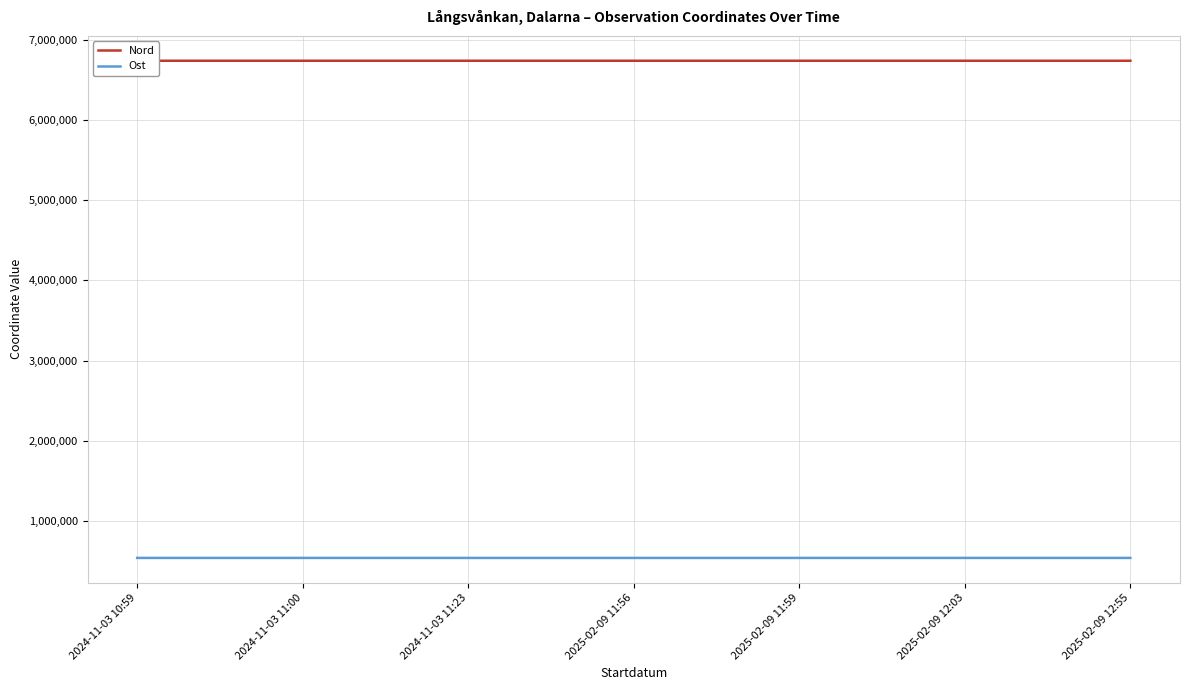

The Nord series shows 6736748 at 2025-02-09 12:55. True or false?

True